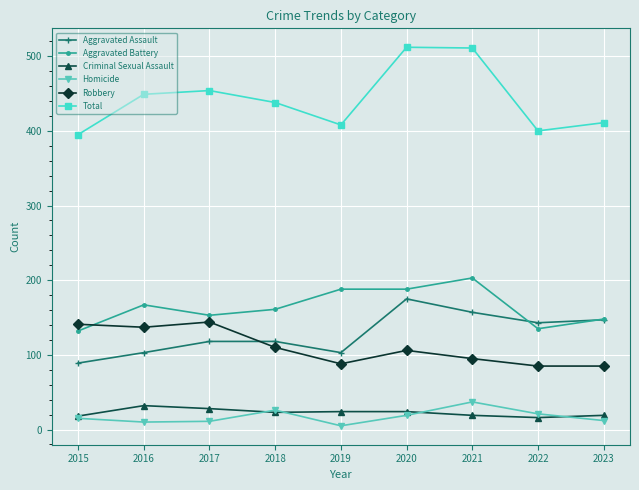

True or false: Aggravated Assault has more than 0 interior local peaks.

True